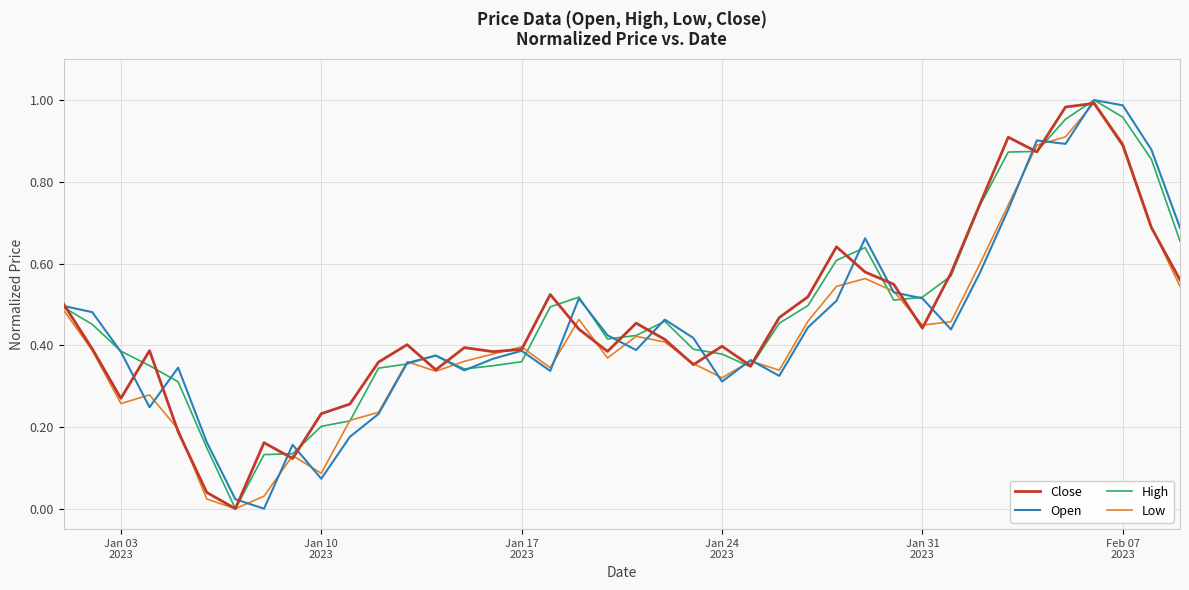

Does the chart have visible grid lines?

Yes